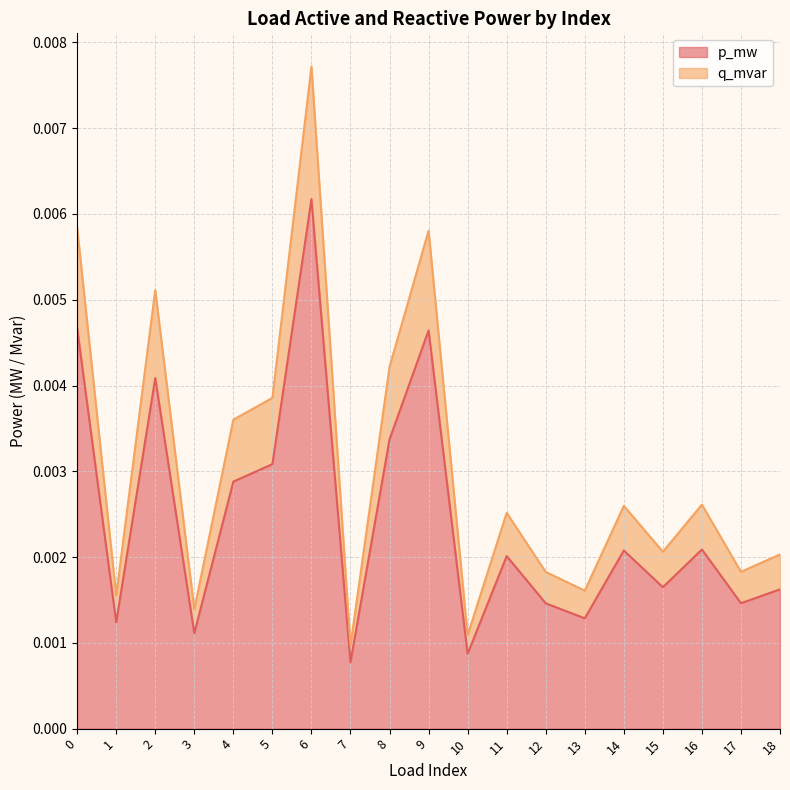

List the series in order of their overall mean, lowest first.

p_mw, q_mvar